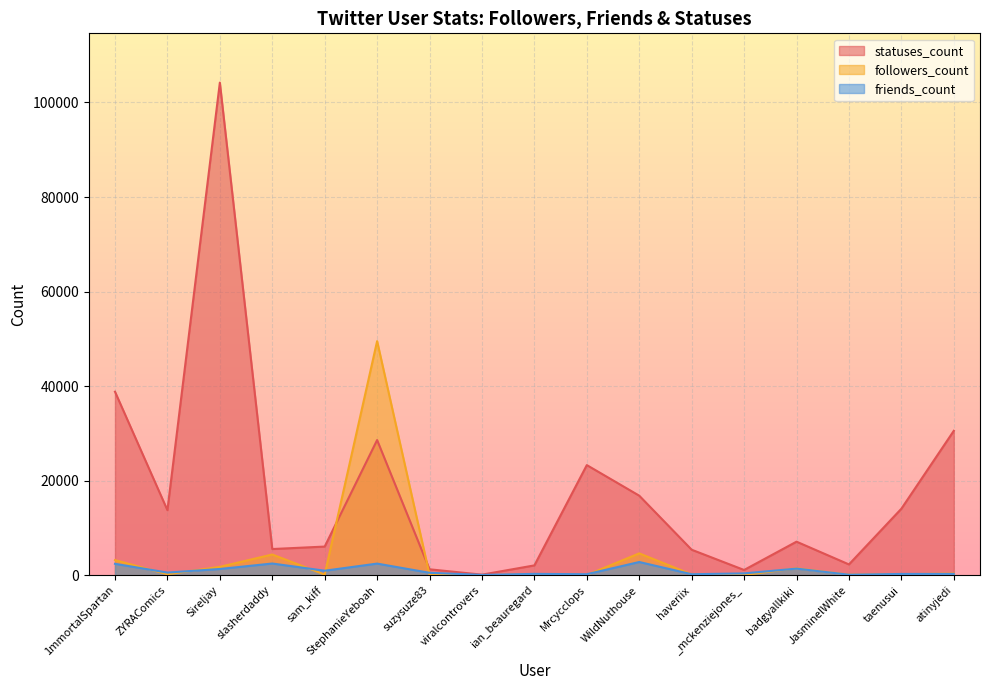

Is the value of statuses_count at JasminelWhite greater than the value of followers_count at Sireljay?

Yes